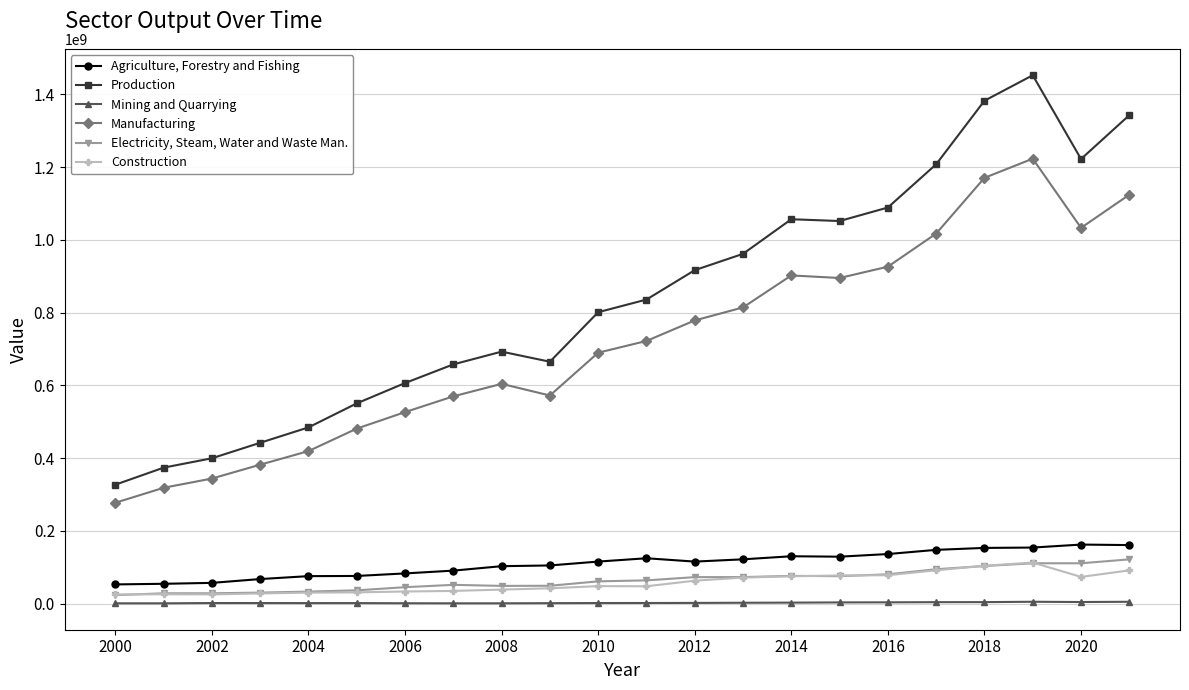

What is the minimum value for Manufacturing?

277451447